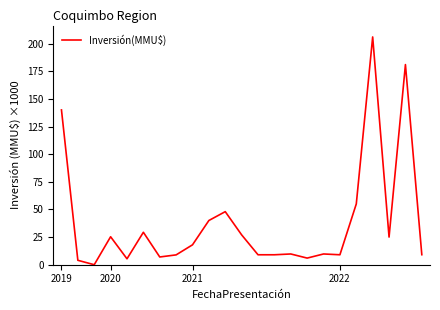

What is the difference between the maximum and minimum values?

206.0